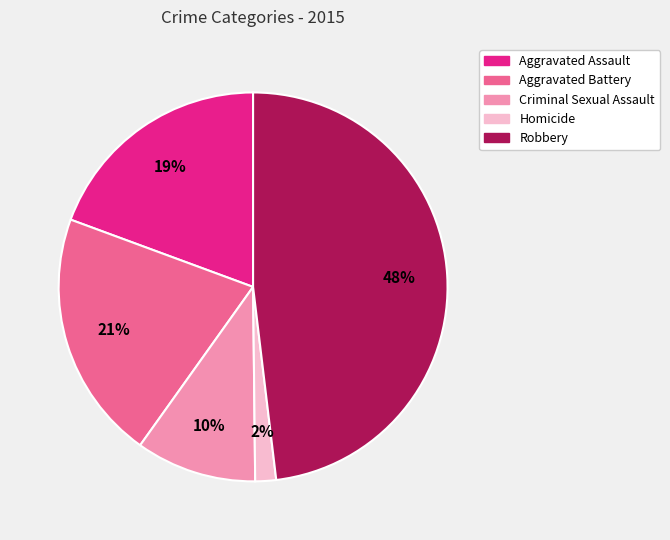

How many slices are in this pie chart?

5